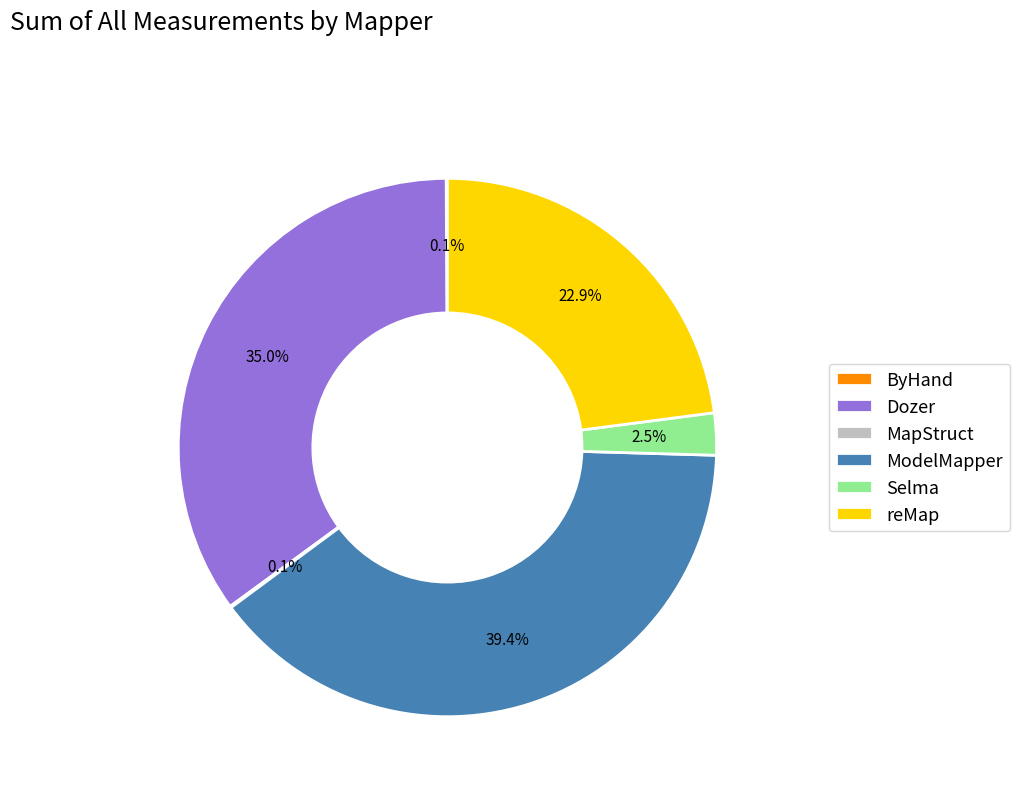

What portion of the pie excludes Selma?

97.5%